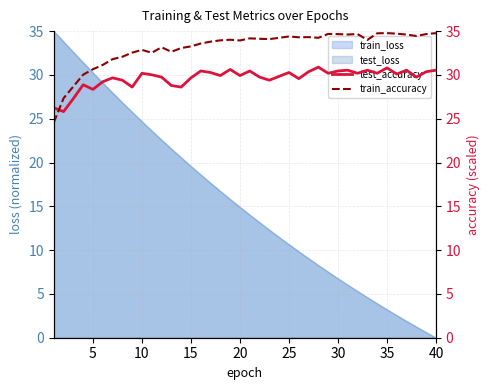

The train_loss series shows 6.8 at 30. True or false?

True